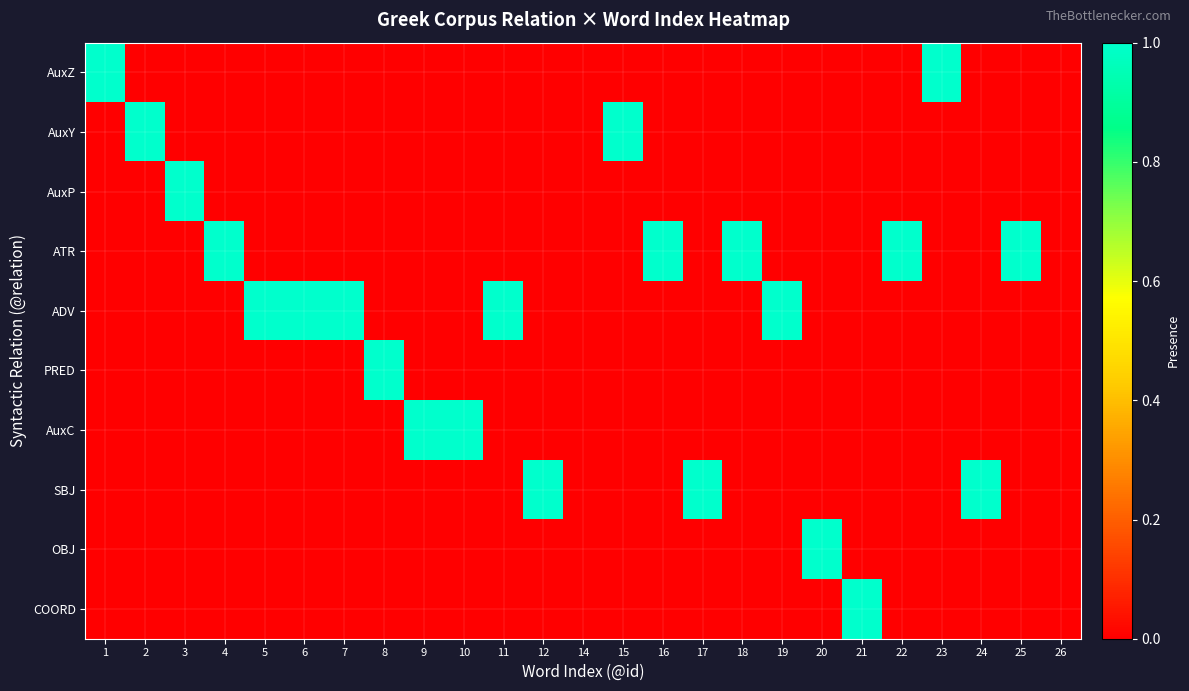

At how many categories does at least one series exceed 0?

23